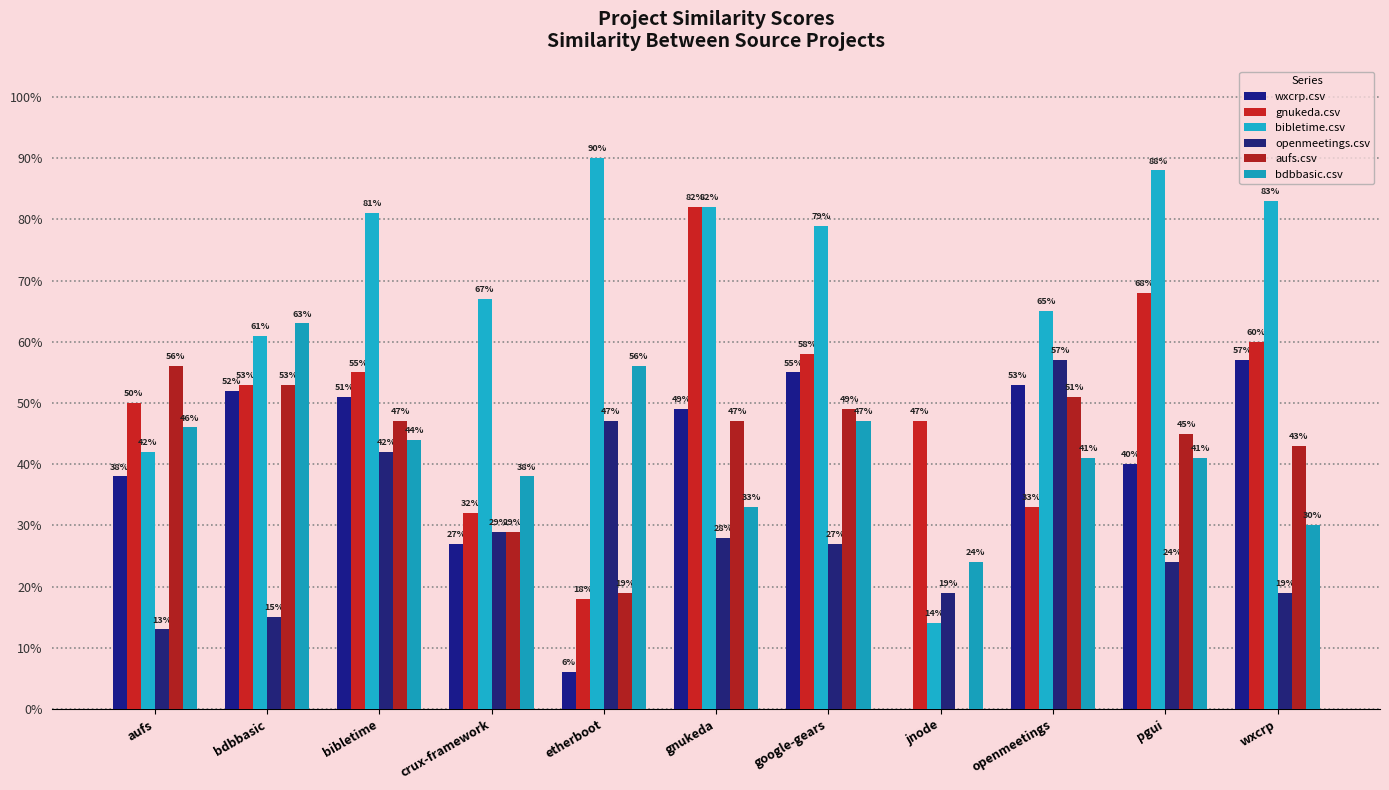

What is the greatest value displayed?

0.9